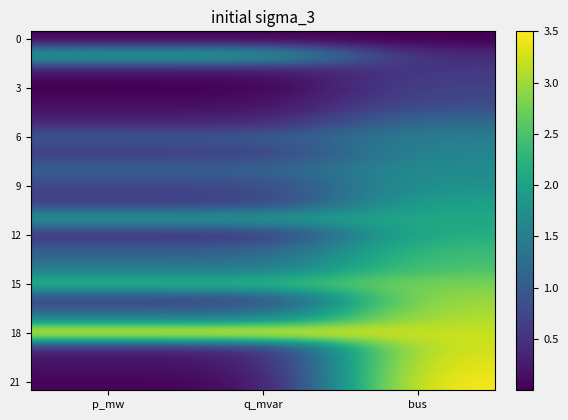

What is the spread (max minus min) of values at p_mw?

3.5